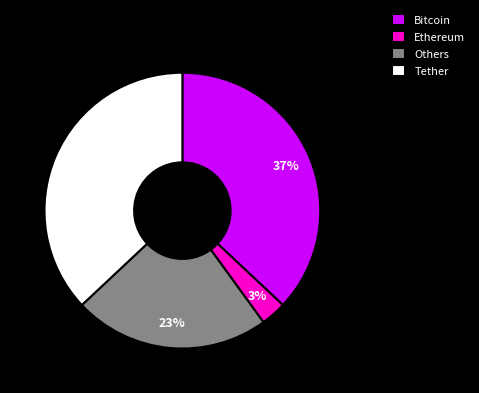

Does any single category account for the majority?

No